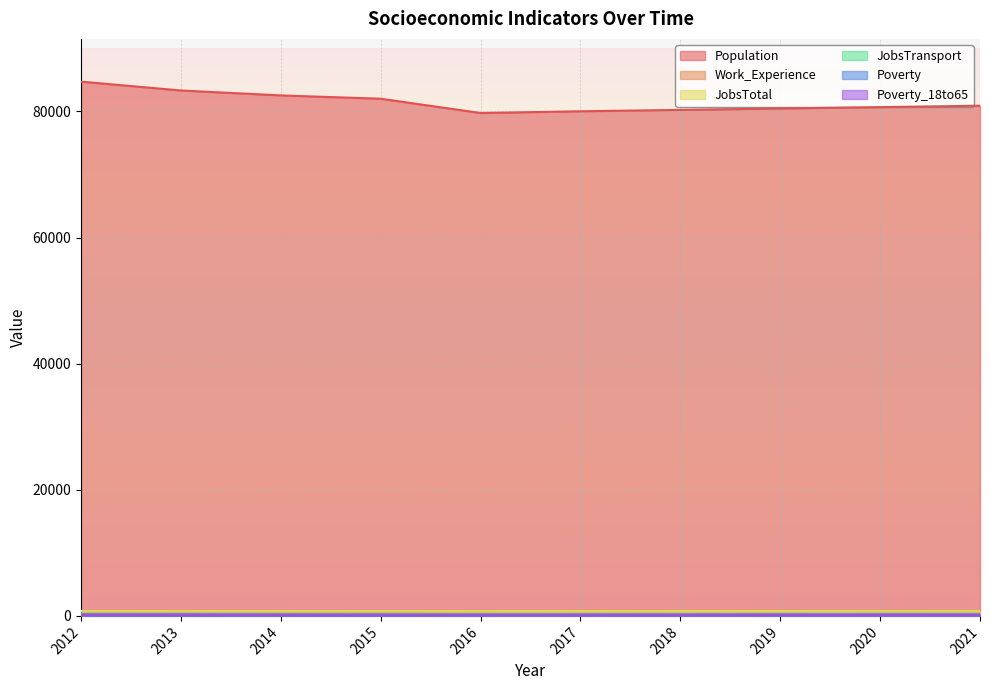

What is the value of the Population point at the 2nd from the left?

83325